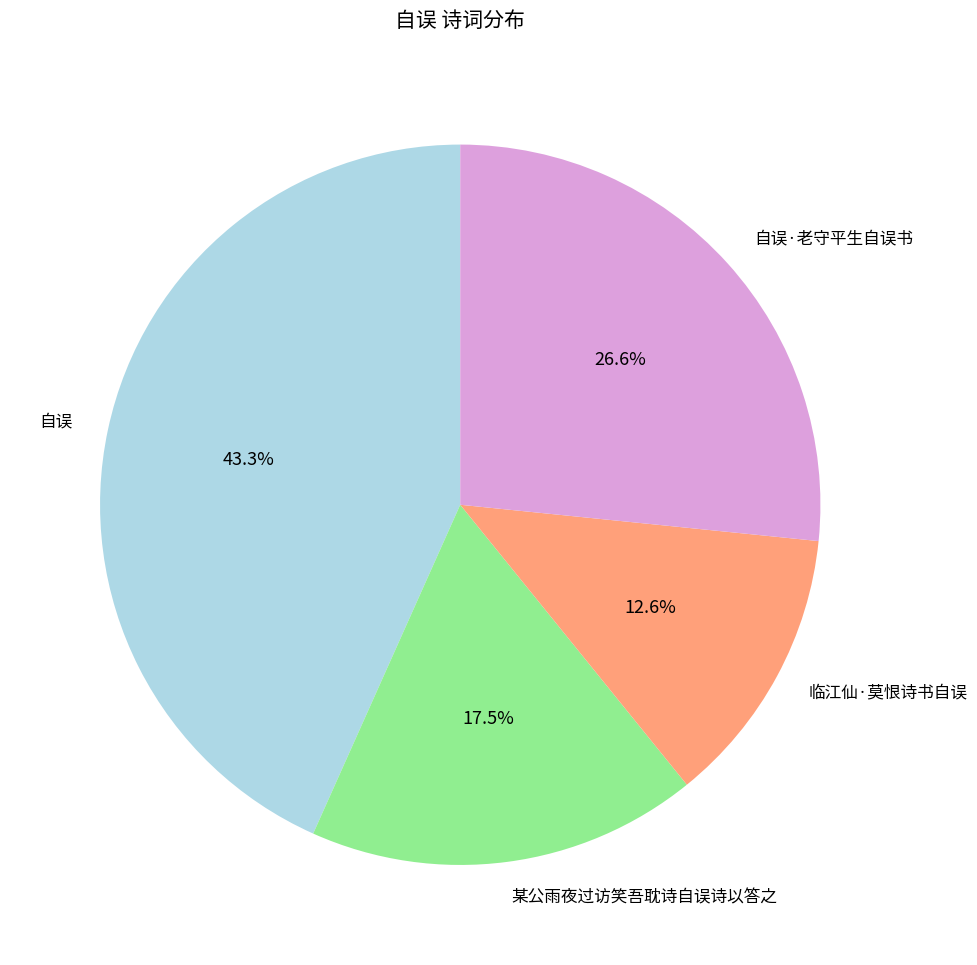

Which slice is the smallest?

临江仙·莫恨诗书自误